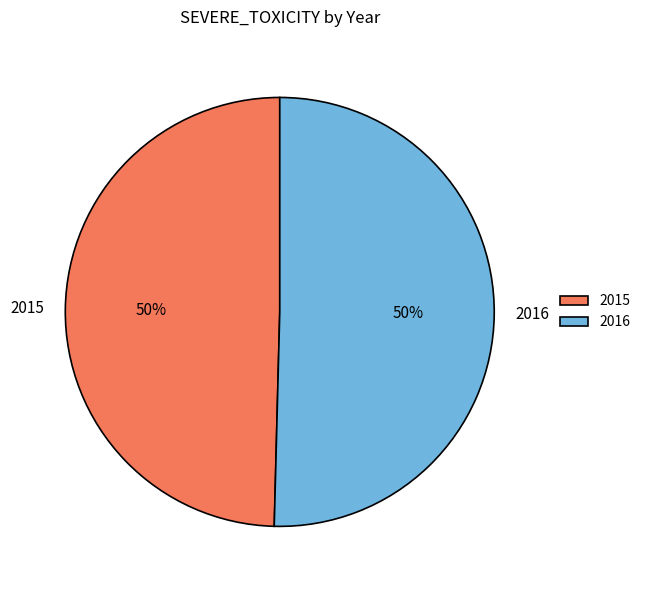

The 2016 slice represents 63% of the pie. True or false?

False